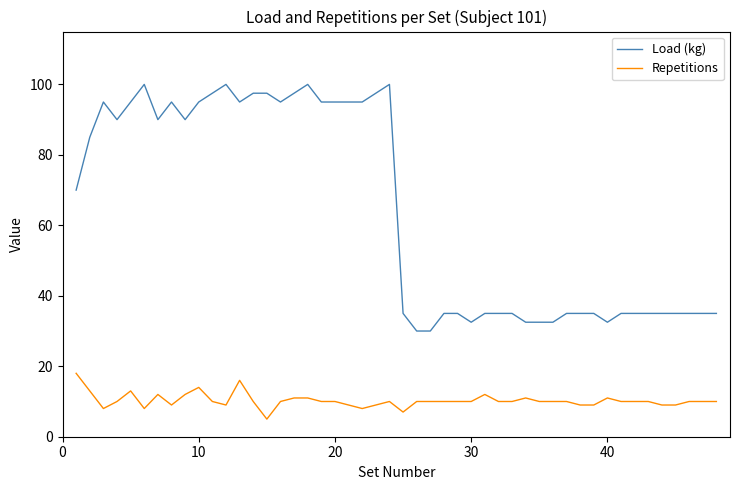

Rank the series by their average value, from lowest to highest.

Repetitions, Load (kg)